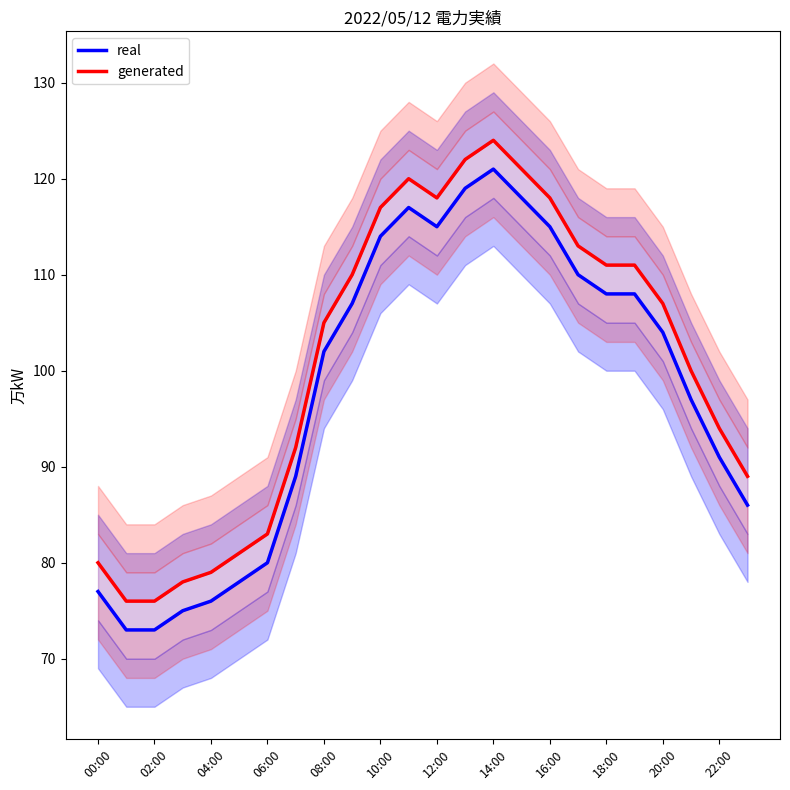

True or false: generated and real intersect in this chart.

False